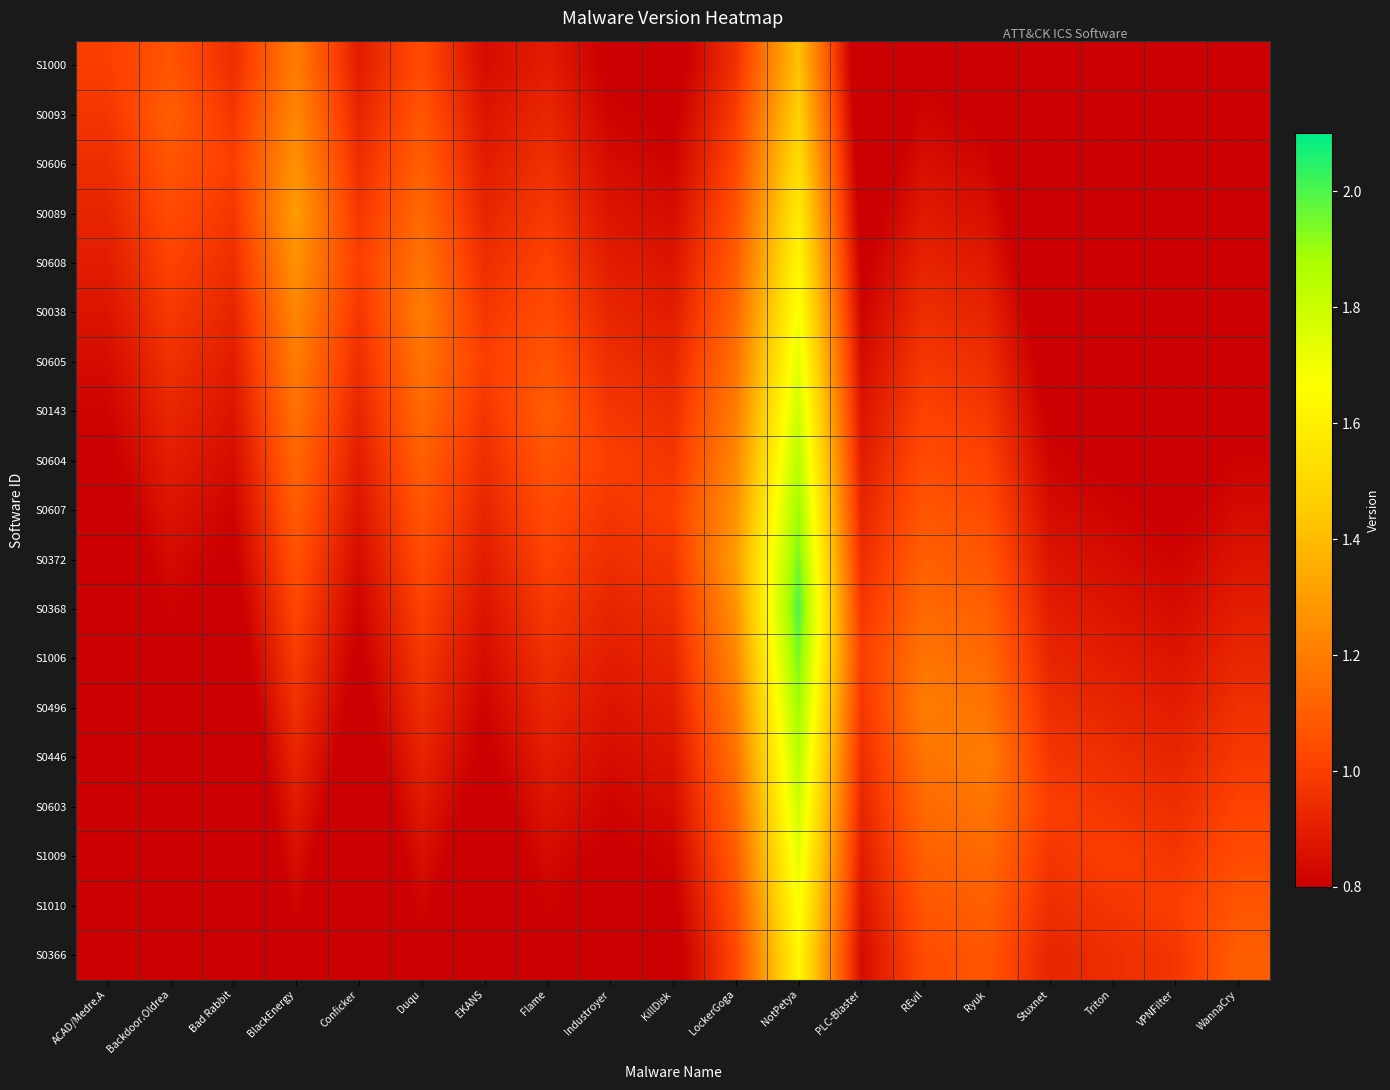

Which category has the highest value across all series?

NotPetya